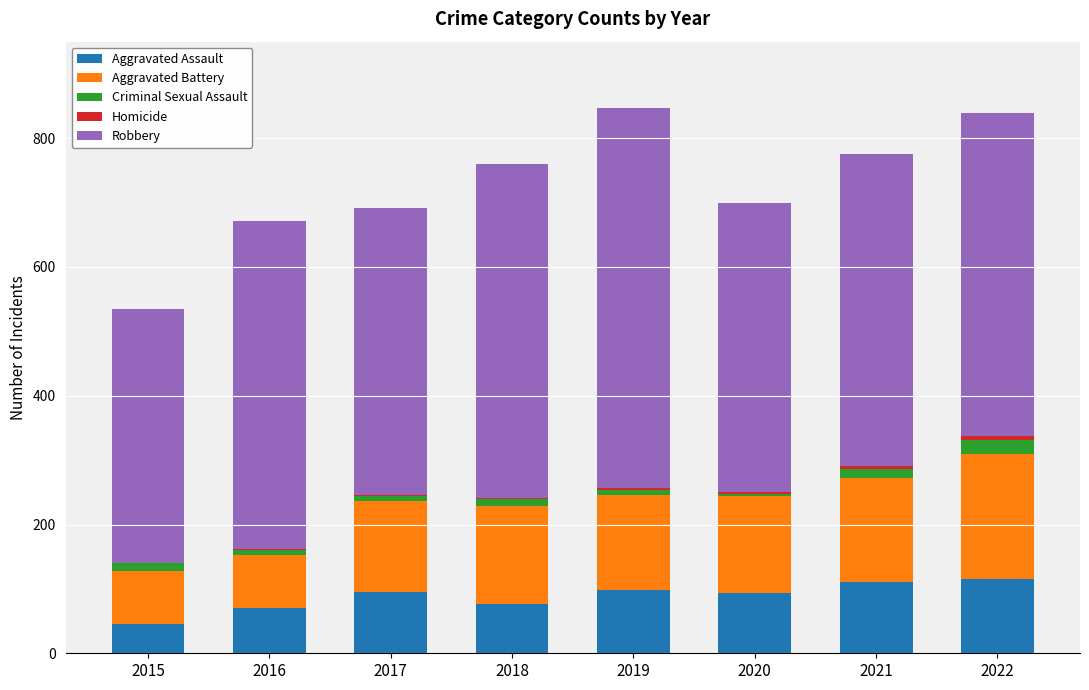

True or false: Aggravated Assault has a value of 115 at 2022.

True